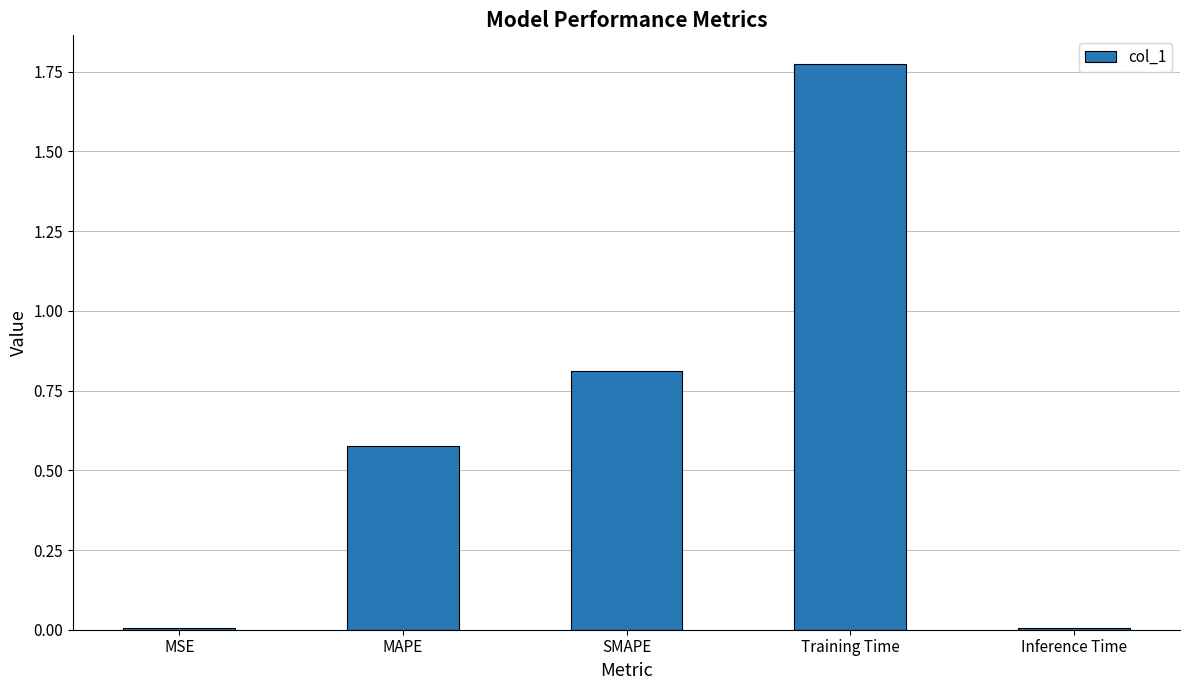

What is the sum of all values?

3.2